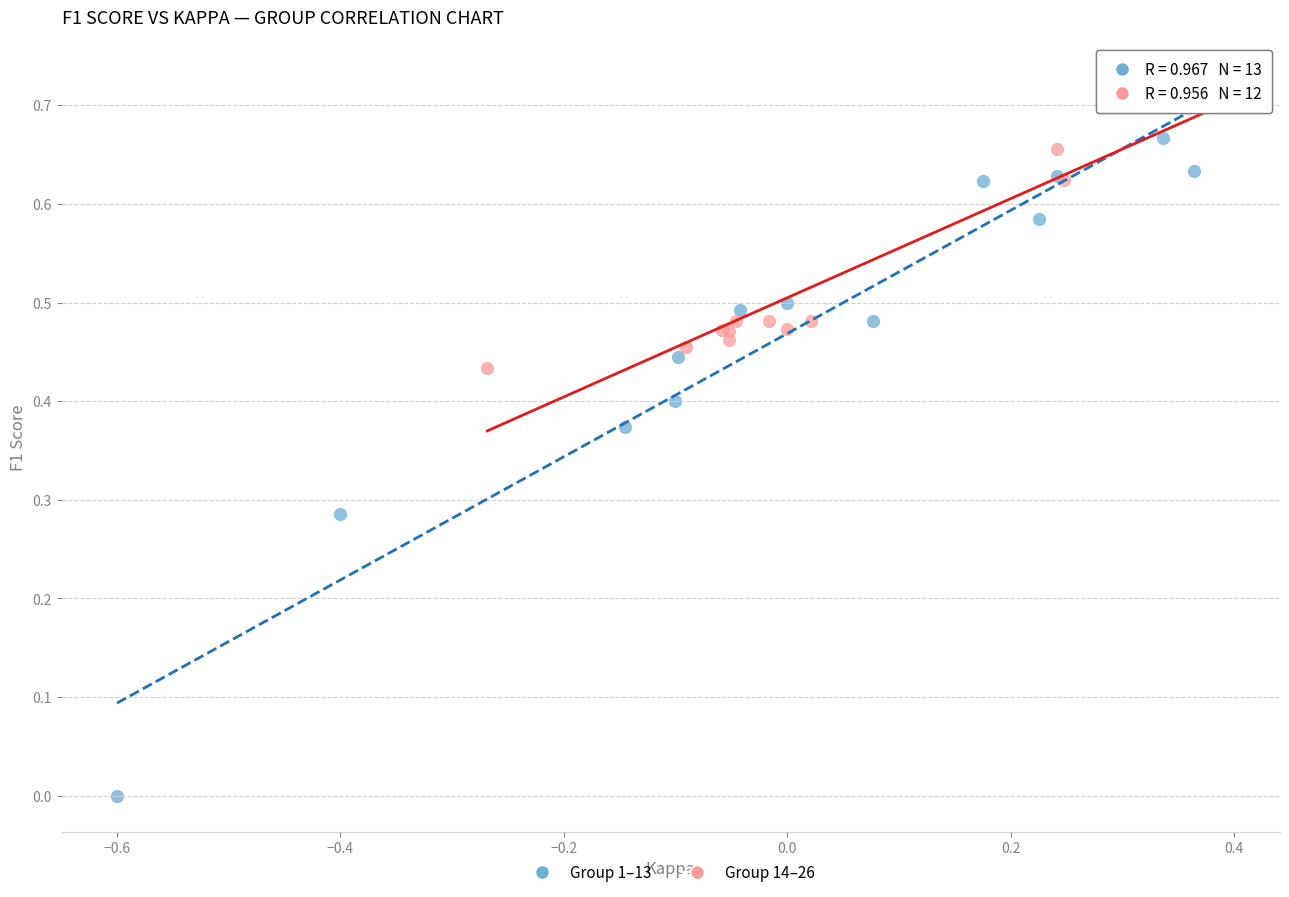

Which series has the widest spread of Y values?

Group 1–13